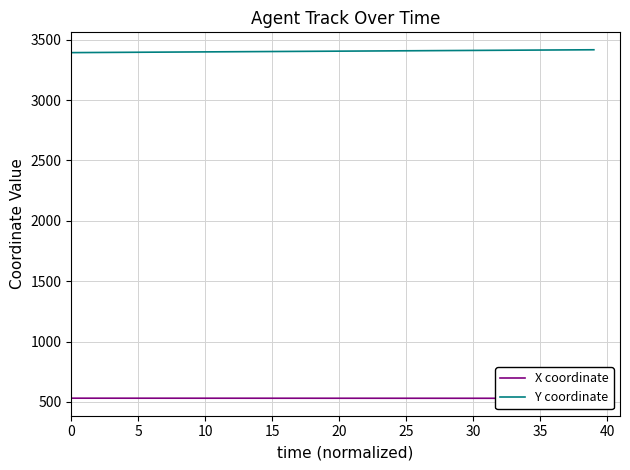

Count the number of categories in the chart.

40